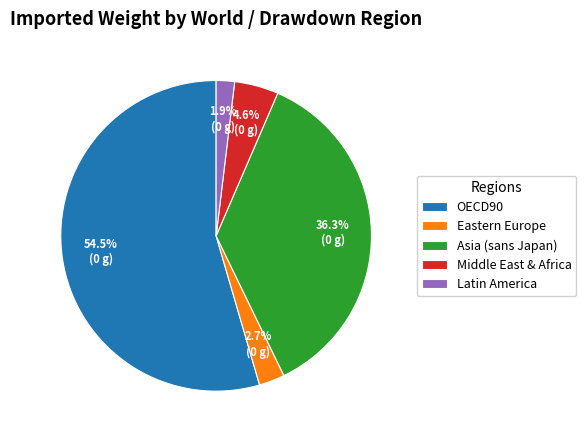

What is the smallest slice in the pie chart?

Latin America